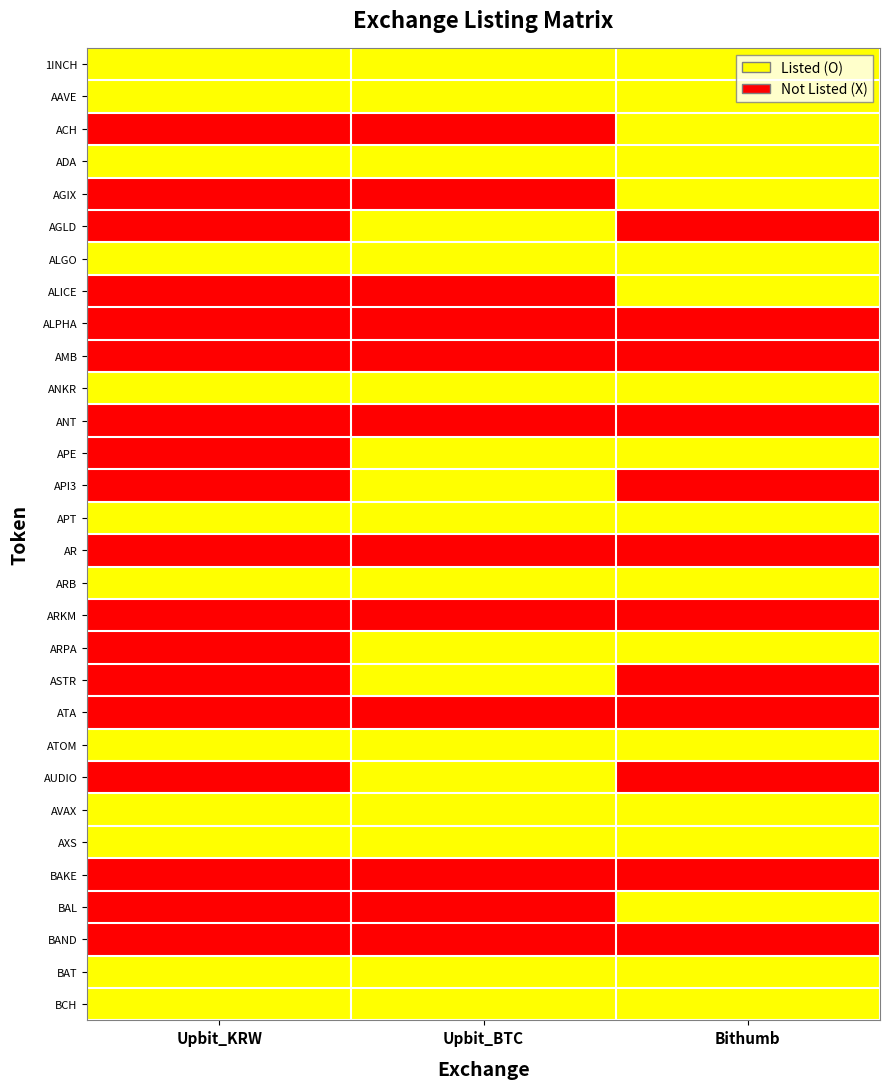

Rank the series by their maximum value, from highest to lowest.

1INCH, AAVE, ACH, ADA, AGIX, AGLD, ALGO, ALICE, ANKR, APE, API3, APT, ARB, ARPA, ASTR, ATOM, AUDIO, AVAX, AXS, BAL, BAT, BCH, ALPHA, AMB, ANT, AR, ARKM, ATA, BAKE, BAND